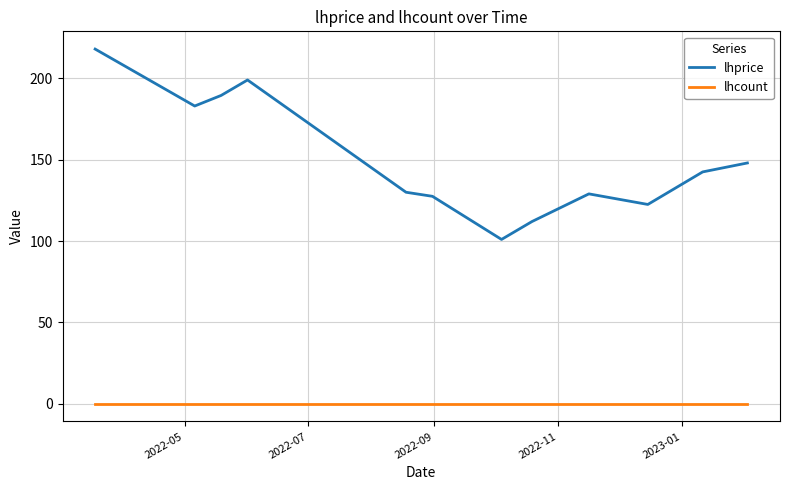

What is the maximum value shown in the chart?

218.0